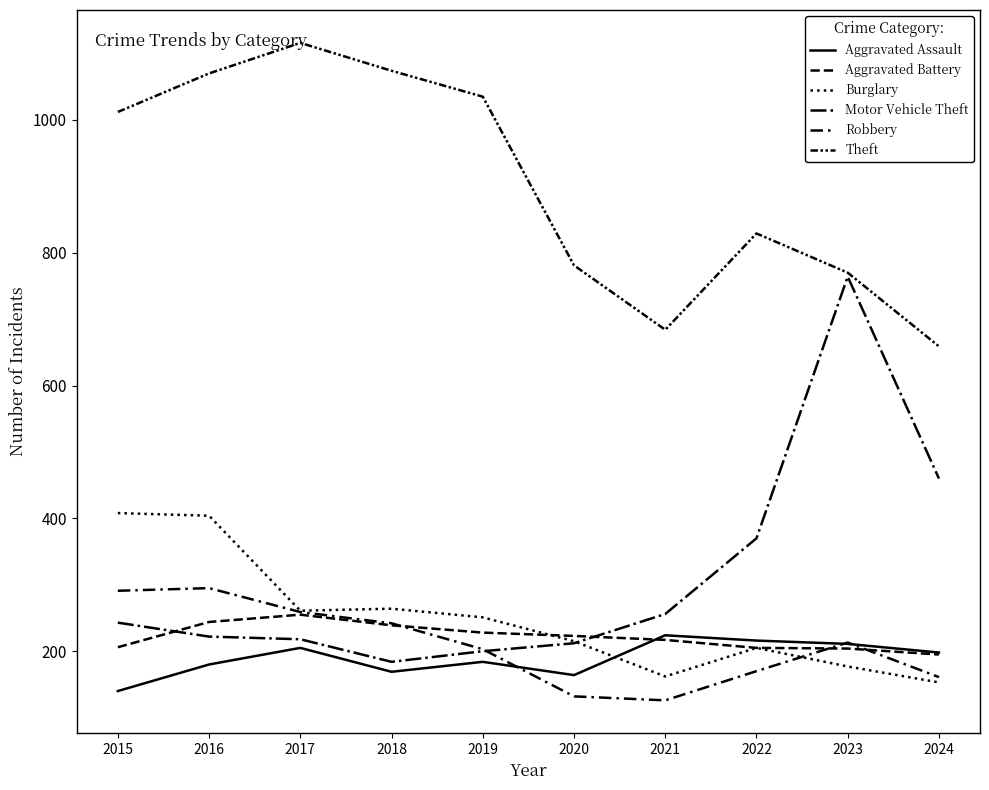

Rank the series by their maximum value, from highest to lowest.

Theft, Motor Vehicle Theft, Burglary, Robbery, Aggravated Battery, Aggravated Assault